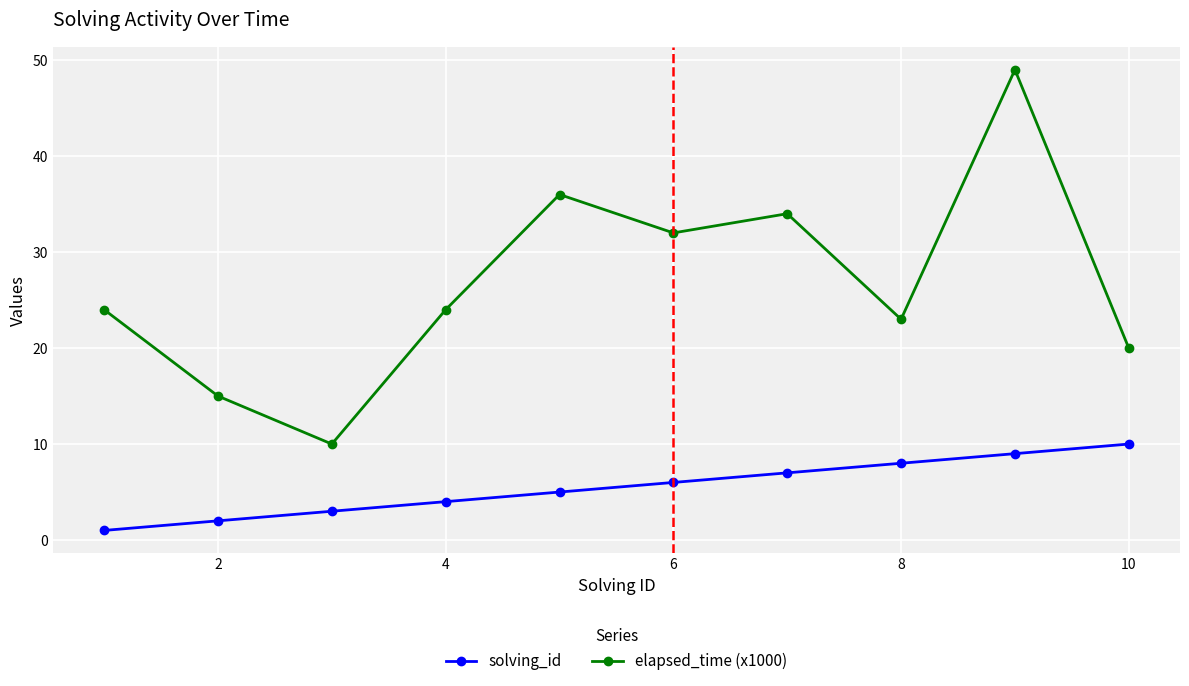

What is the difference between the second highest and second lowest values in the elapsed_time (x1000) series?

21